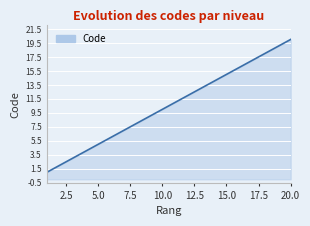

What is the greatest value displayed?

20